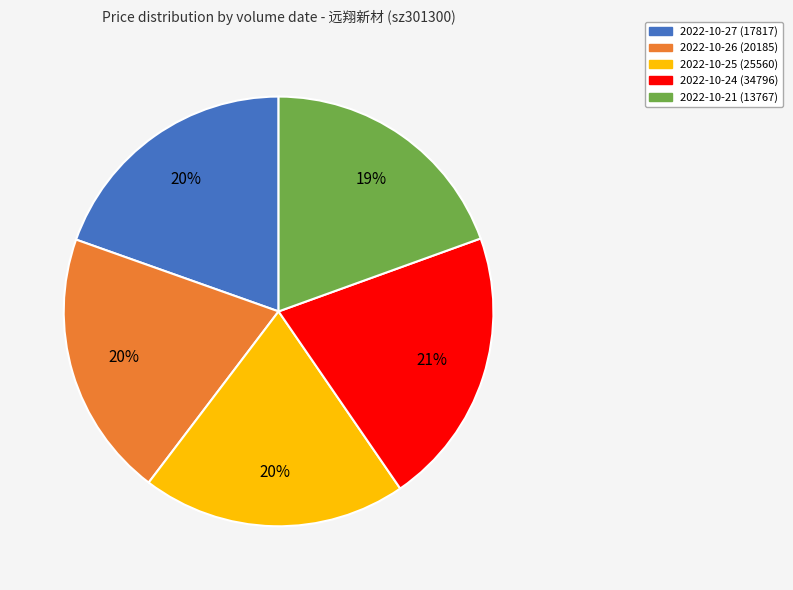

What percentage is the 2022-10-26 (20185) slice, to the nearest percent?

20%